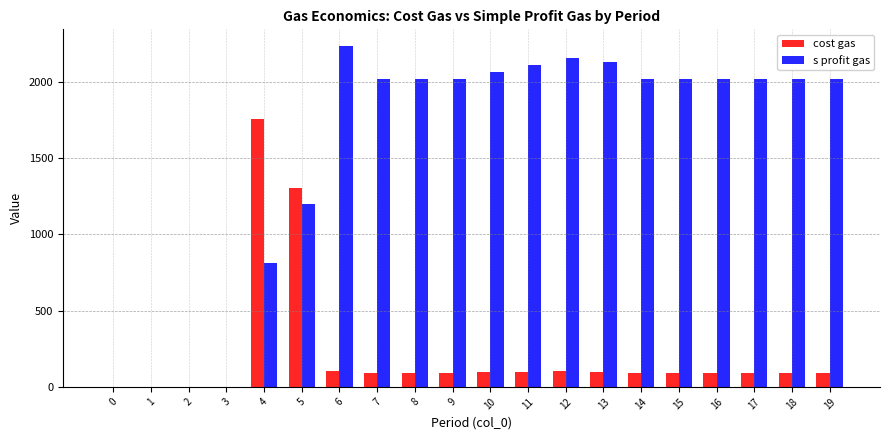

How many categories are shown in the chart?

20